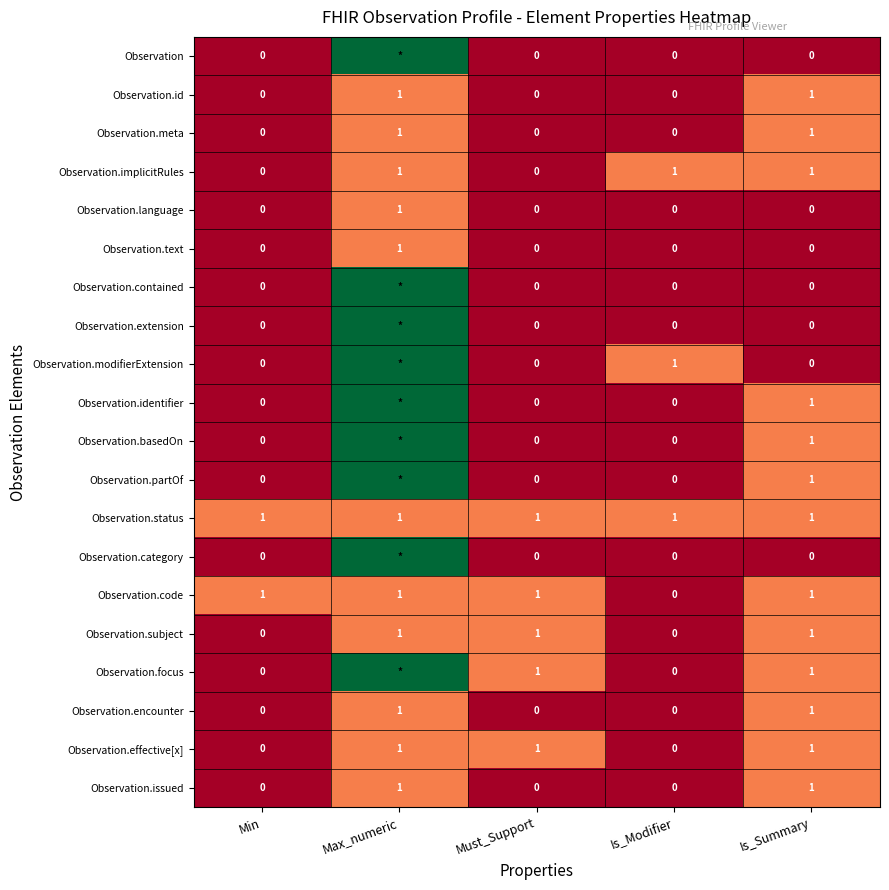

Which category has the lowest value across all series?

Min